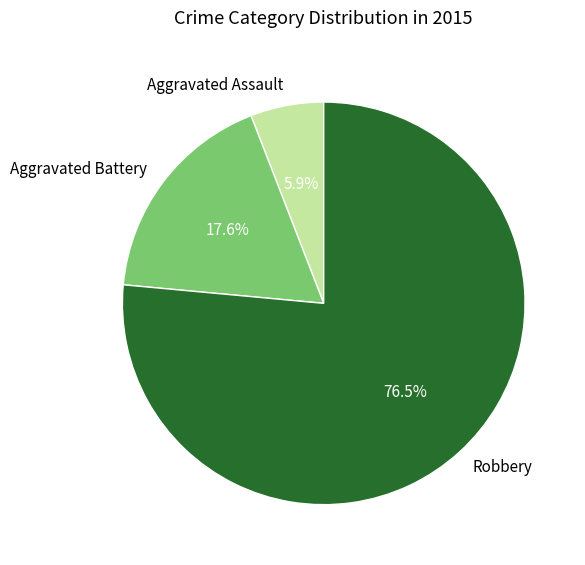

Rank the categories by value from lowest to highest.

Aggravated Assault, Aggravated Battery, Robbery